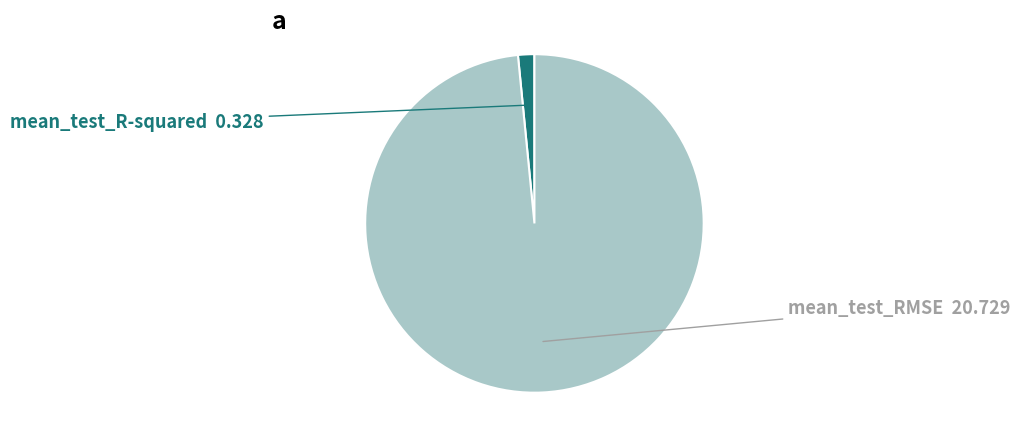

The mean_test_RMSE slice represents 98% of the pie. True or false?

True